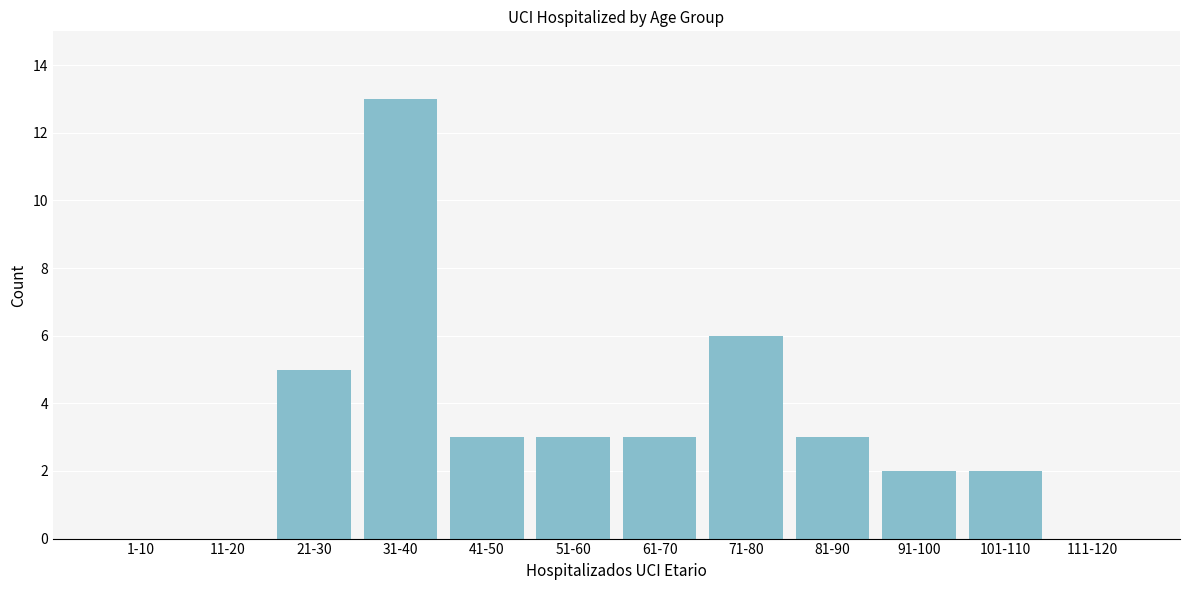

Reading right to left, transcribe all the data shown in this chart.

111-120=0	101-110=2	91-100=2	81-90=3	71-80=6	61-70=3	51-60=3	41-50=3	31-40=13	21-30=5	11-20=0	1-10=0